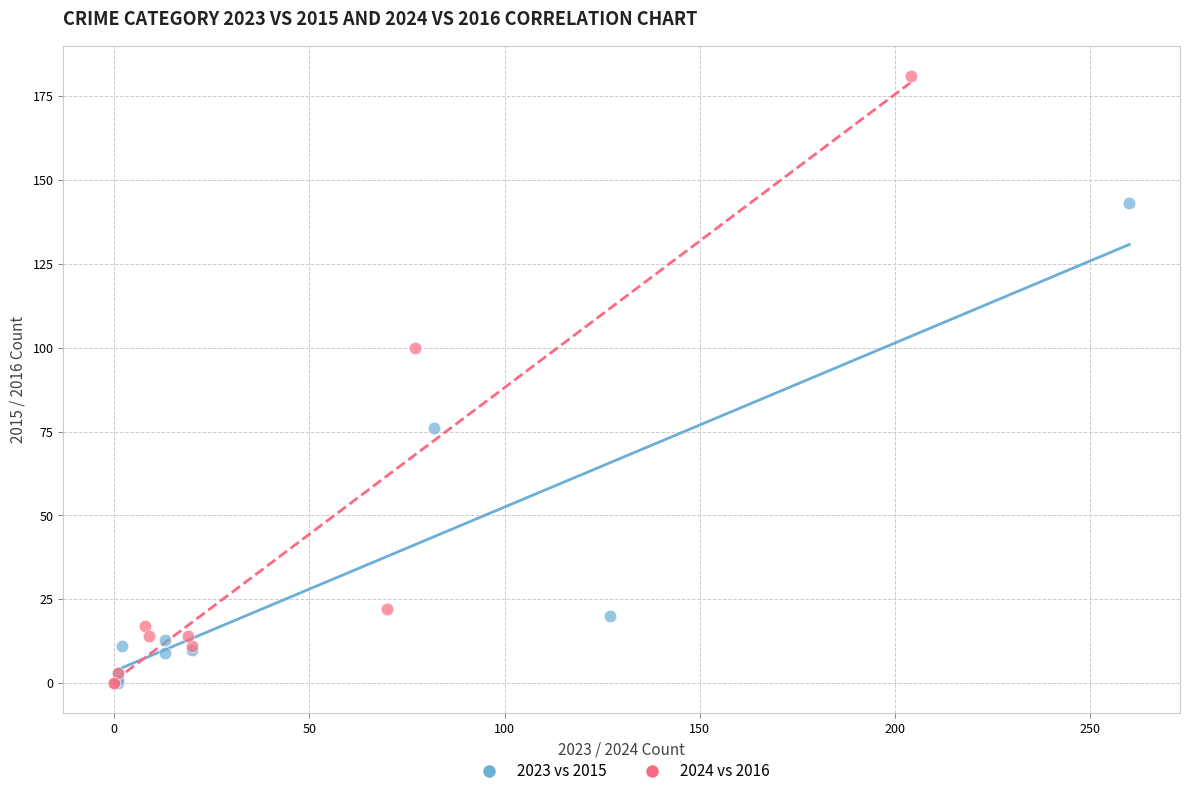

Which series reaches the maximum Y coordinate?

2024 vs 2016